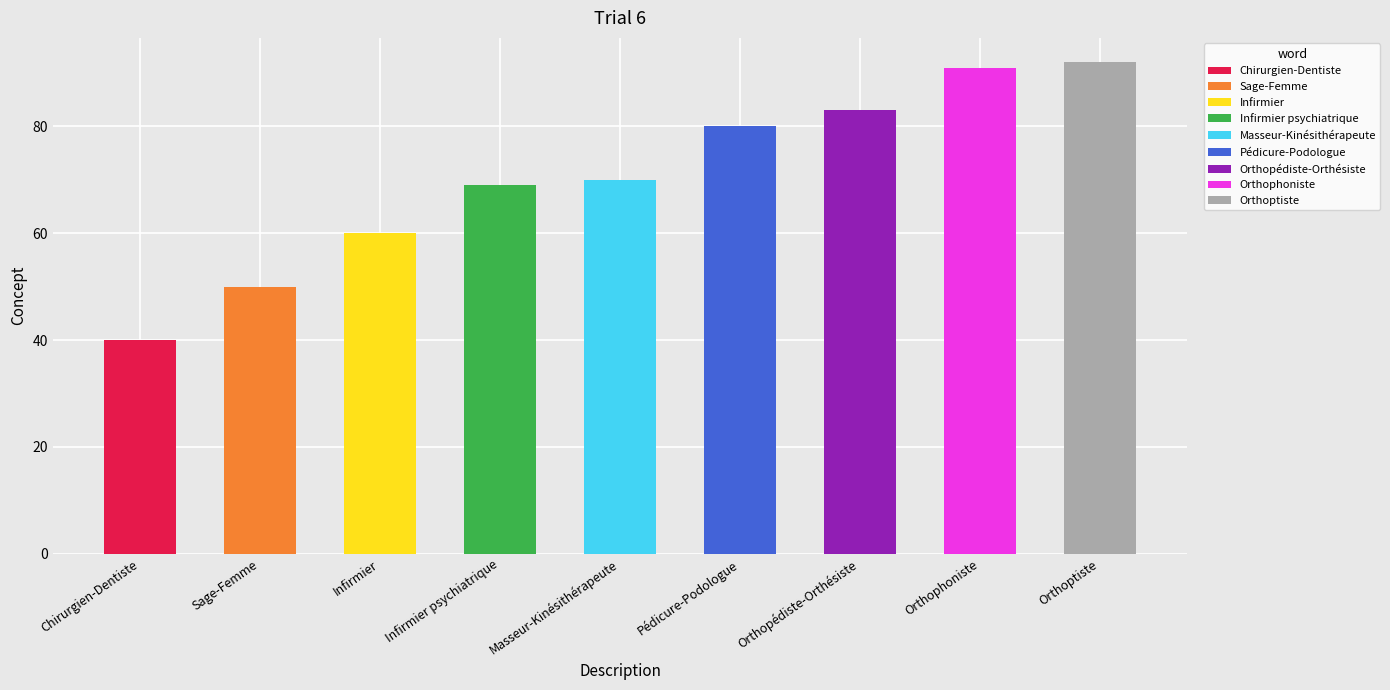

Are the bars grouped side by side (vs. stacked)?

No